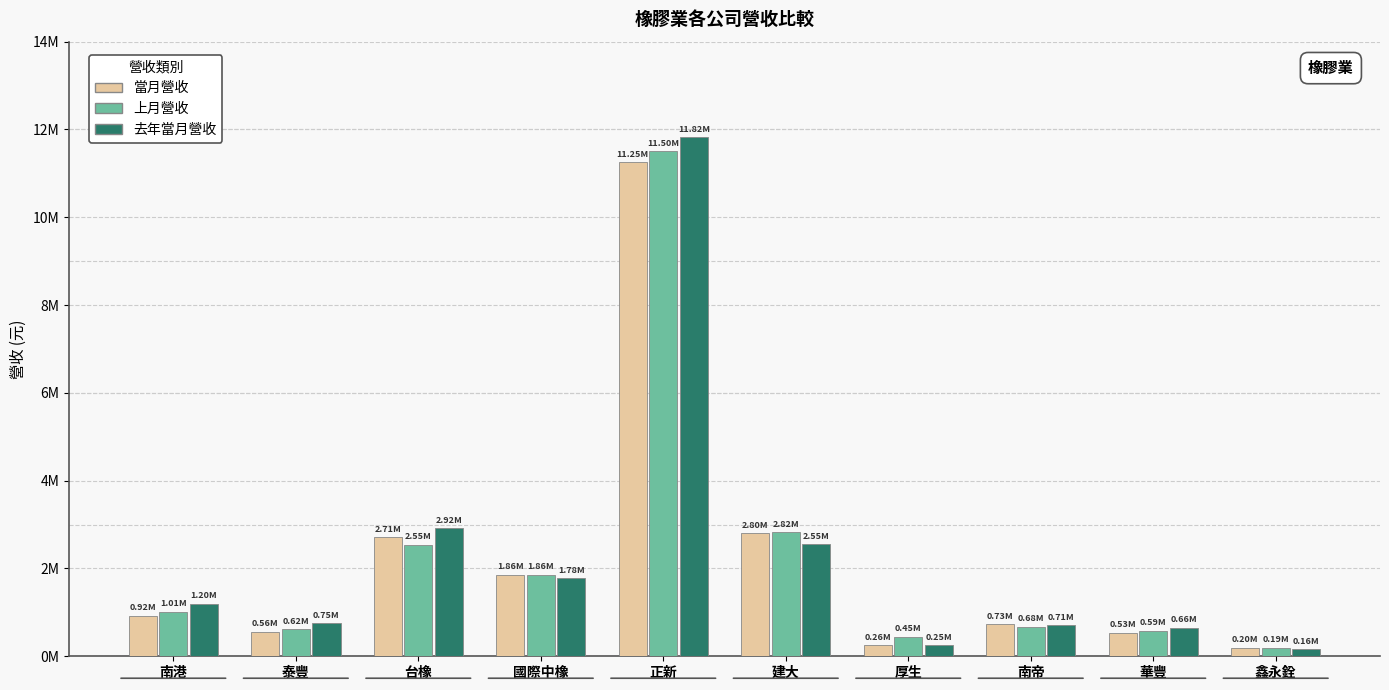

What are all the series names shown in the legend?

當月營收, 上月營收, 去年當月營收